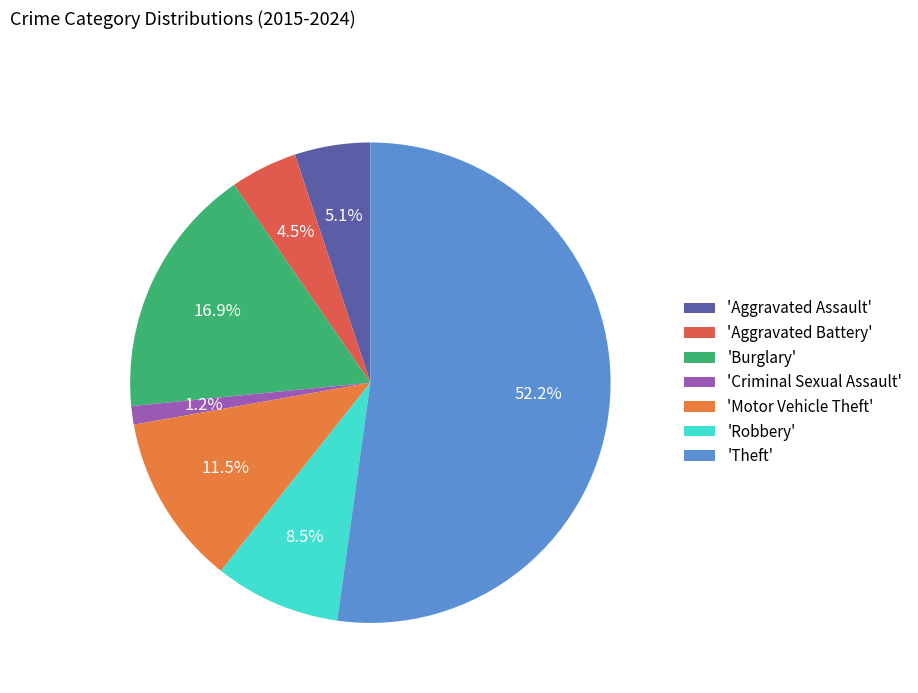

How many slices are in this pie chart?

7